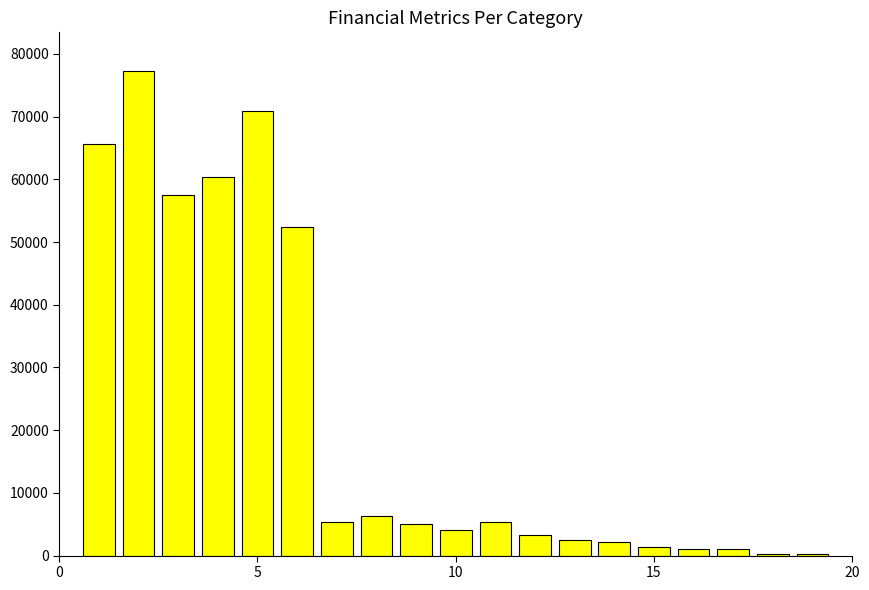

What is the greatest value displayed?

77264